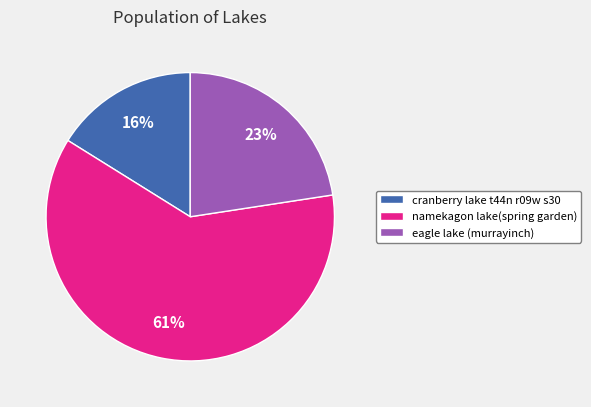

Which slice is the largest?

namekagon lake(spring garden)